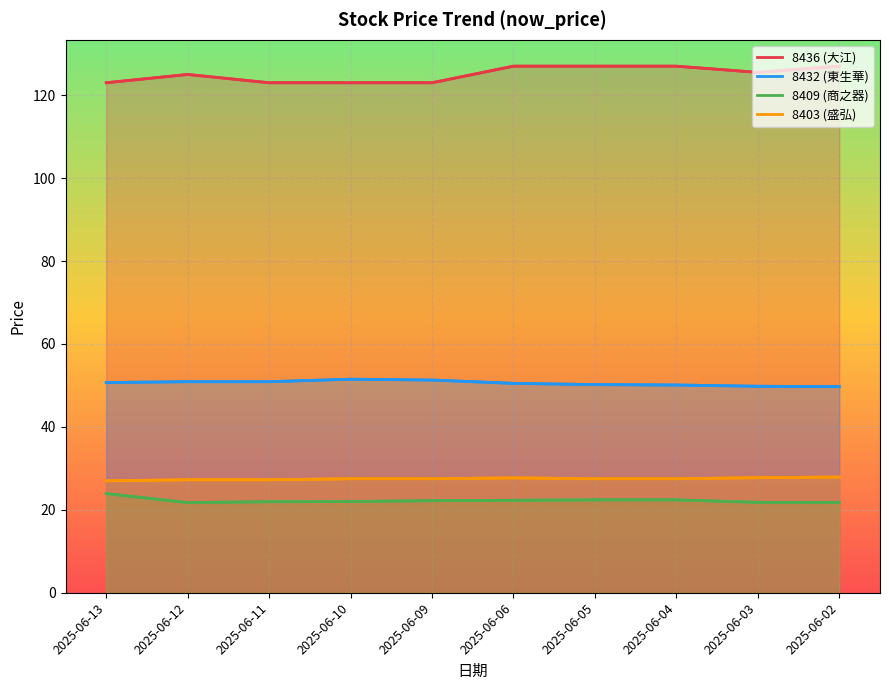

At how many categories does at least one series exceed 28?

10